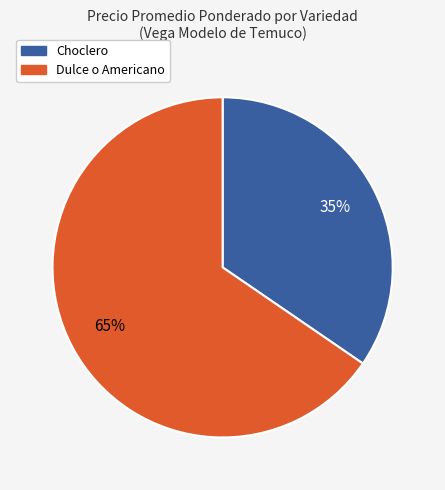

Is there a majority slice in this chart?

Yes